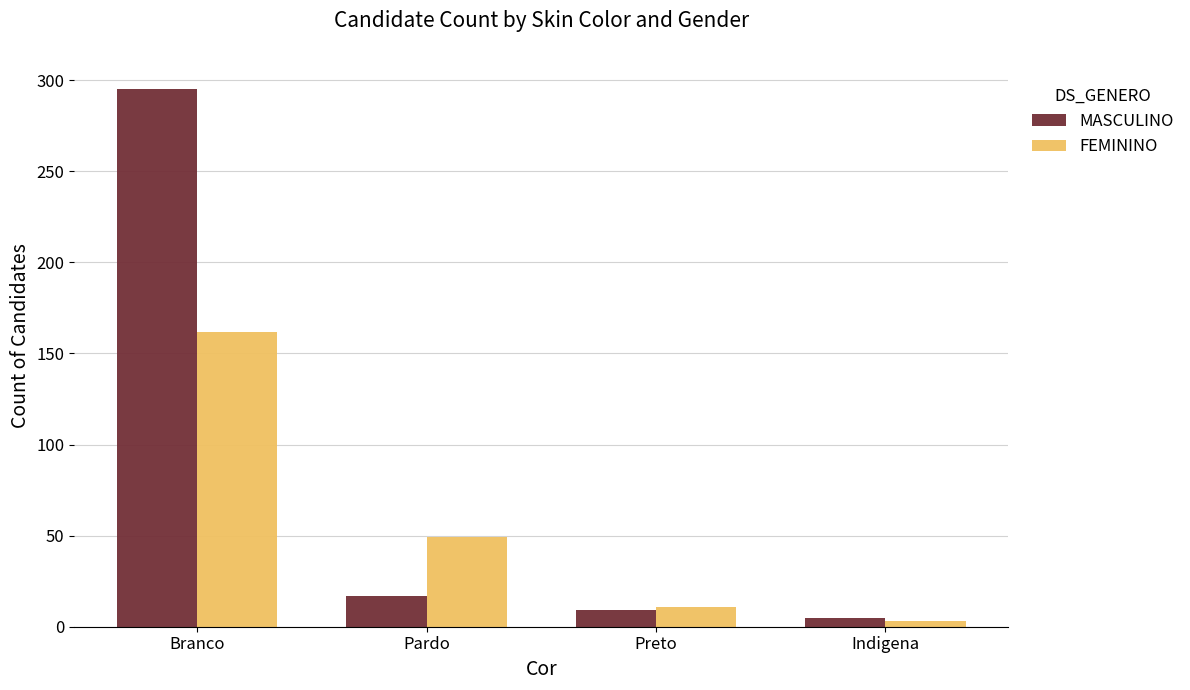

Rank the series by their maximum value, from lowest to highest.

FEMININO, MASCULINO